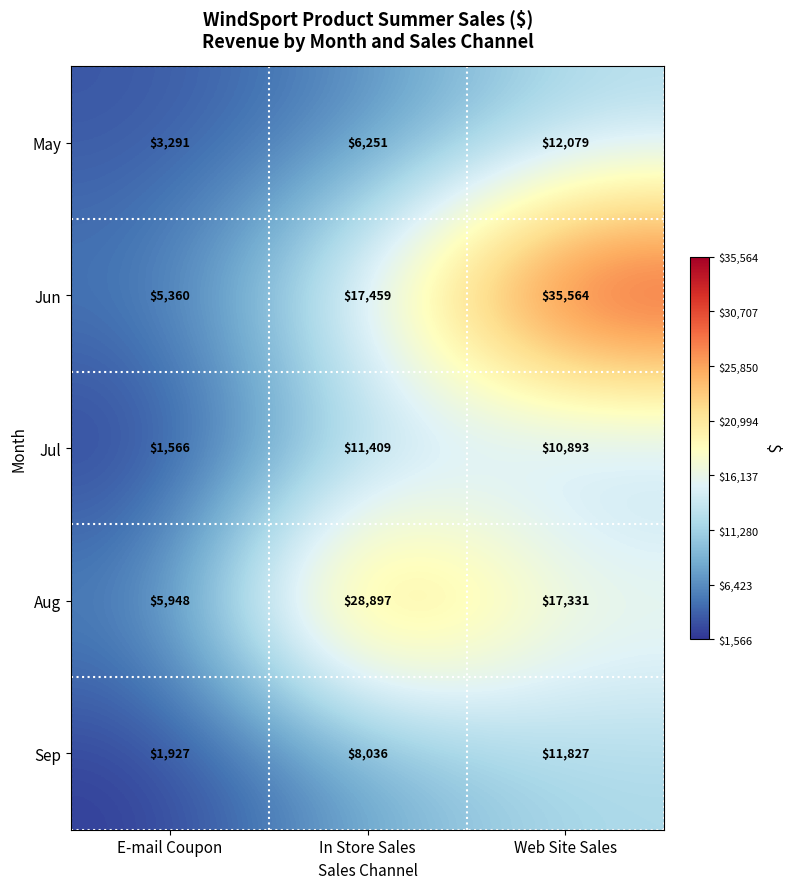

Which series has the largest total across all categories?

Jun